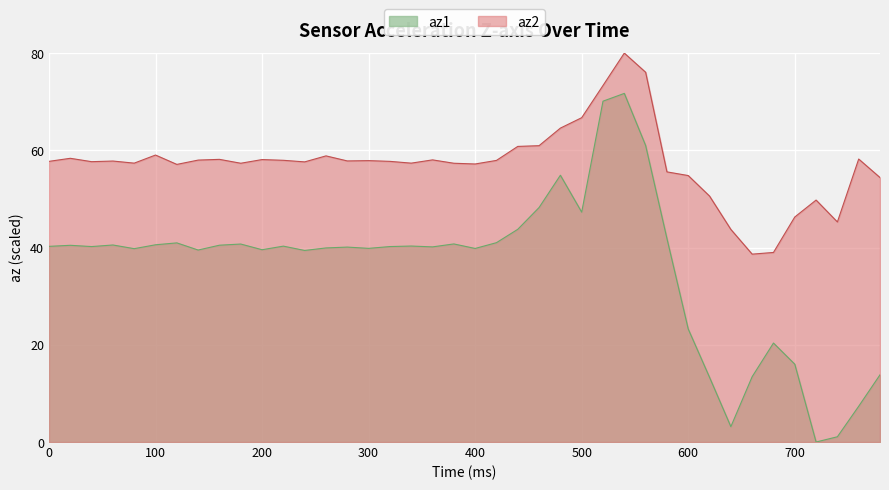

Which label corresponds to the largest value in the chart?

540